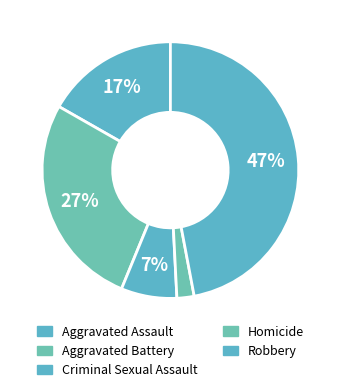

How many slices are in this pie chart?

5